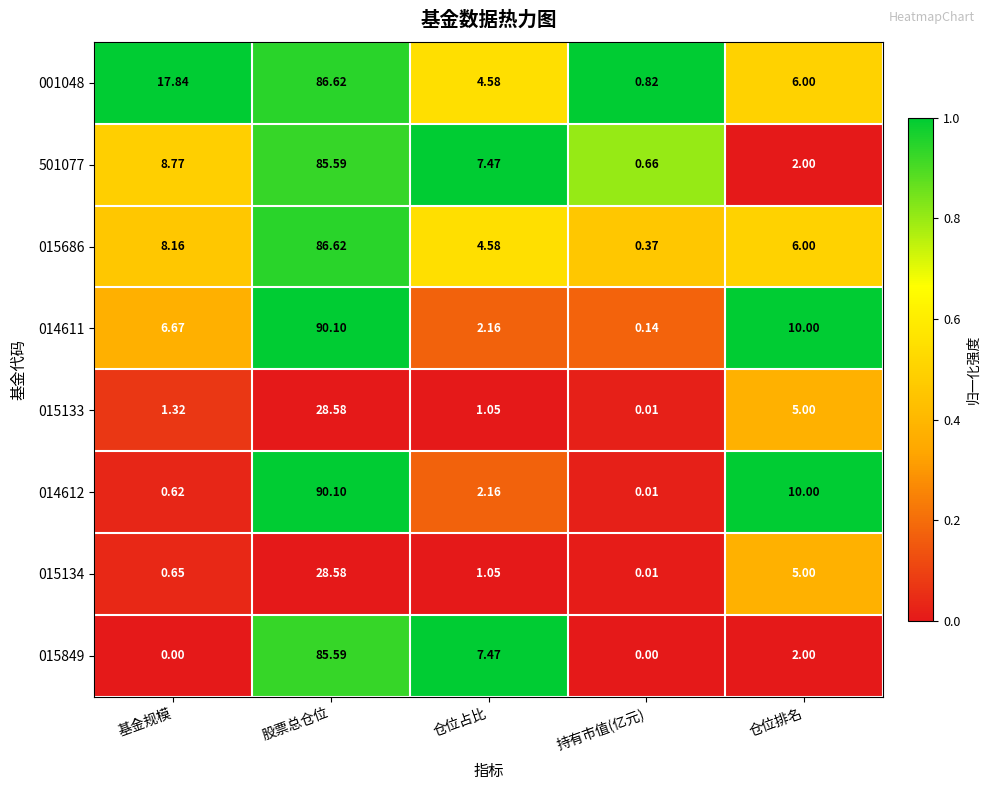

At which label does 014612 reach its peak?

股票总仓位